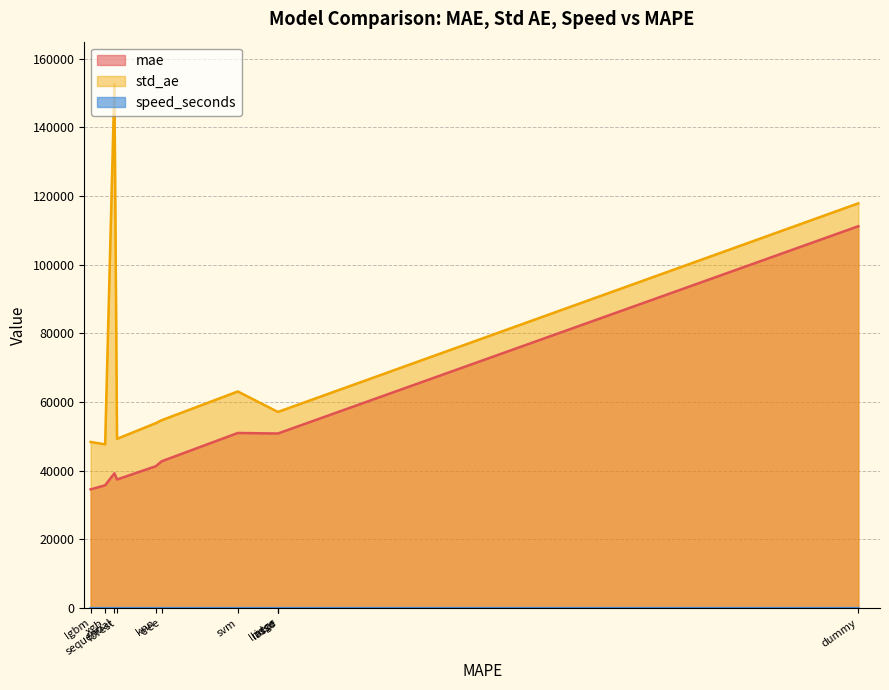

How many categories are shown in the chart?

11